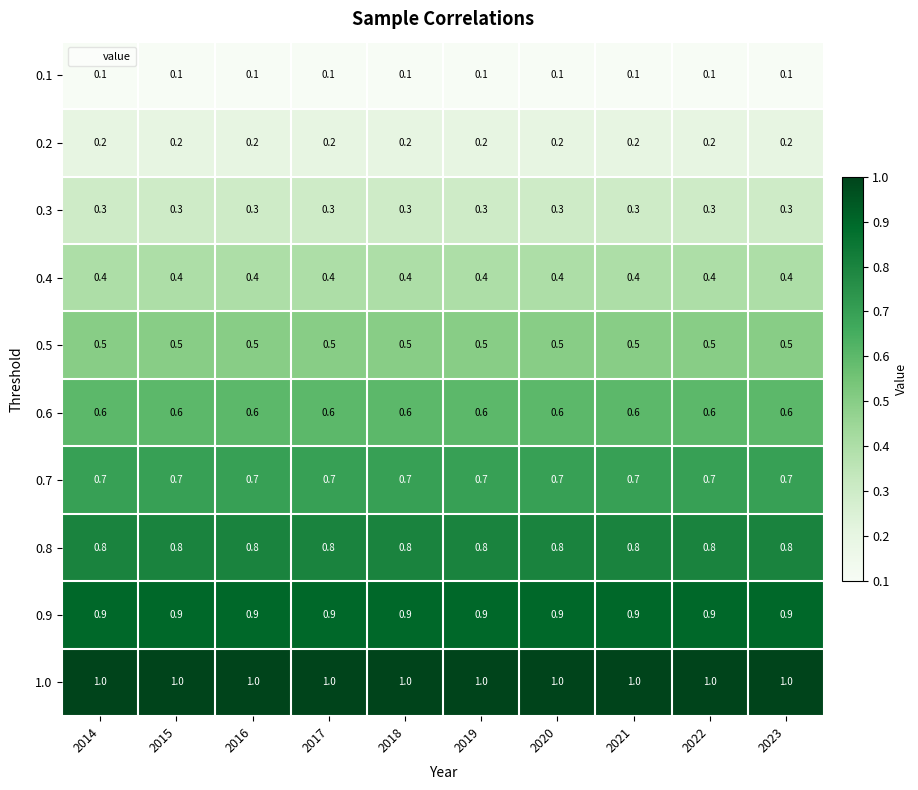

Rank the series by their maximum value, from lowest to highest.

0.1, 0.2, 0.3, 0.4, 0.5, 0.6, 0.7, 0.8, 0.9, 1.0